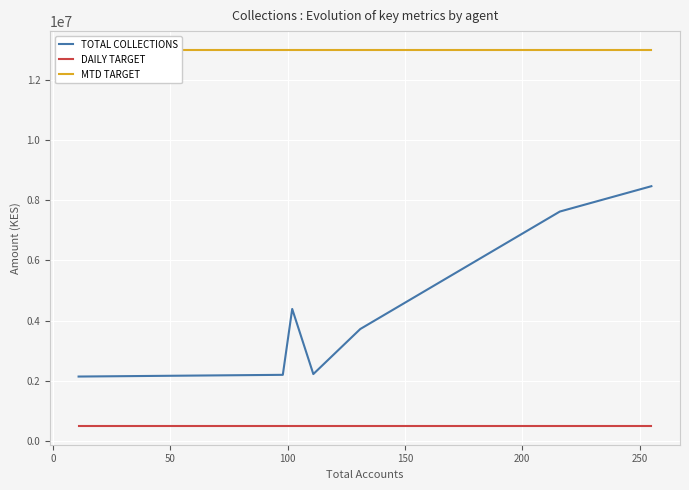

True or false: TOTAL COLLECTIONS and DAILY TARGET intersect in this chart.

False